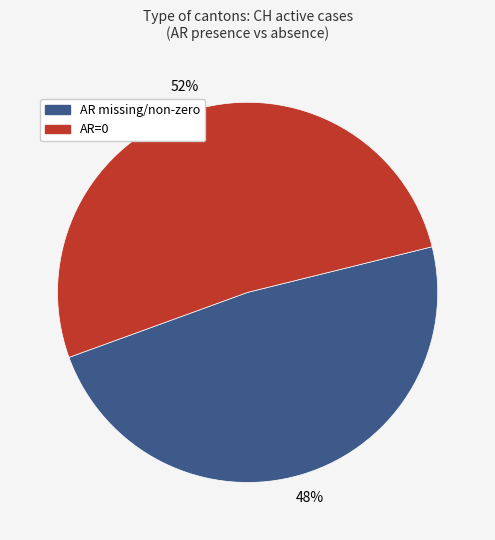

Is there any slice that represents more than half of the pie?

Yes